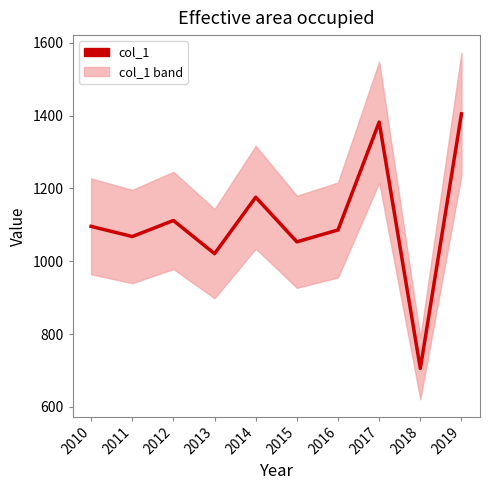

Where does the data first go above 1095?

2010